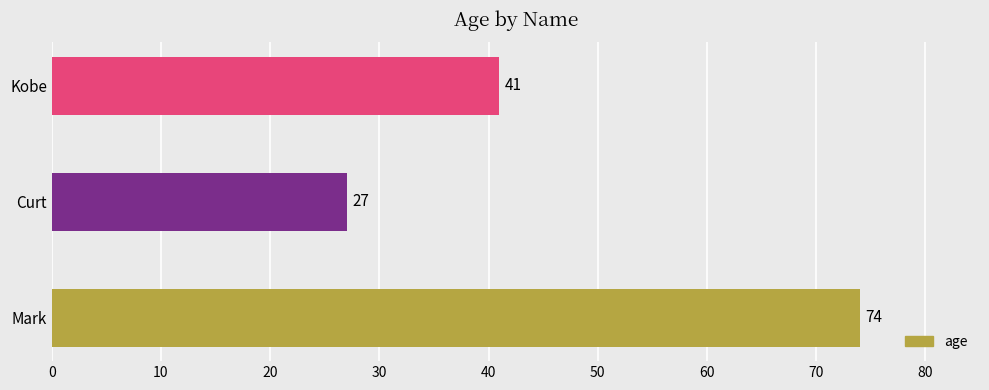

Reading top to bottom, extract all data points from this chart.

Kobe=41	Curt=27	Mark=74